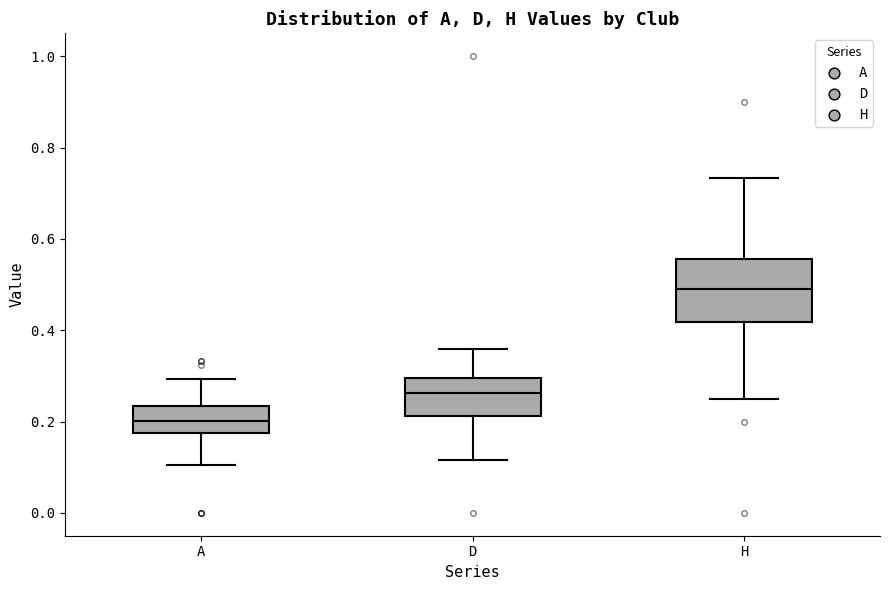

Reading left to right, transcribe this box plot: for each box, give where its median line is, the range the box spans, and where its two whiskers end, as read against the y-axis. The values are not printed on the chart, so give them approximately, as read against the axis.

A: median 0.20, box 0.18 to 0.24, whiskers 0.10 to 0.30
D: median 0.26, box 0.22 to 0.30, whiskers 0.12 to 0.36
H: median 0.48, box 0.42 to 0.56, whiskers 0.26 to 0.74